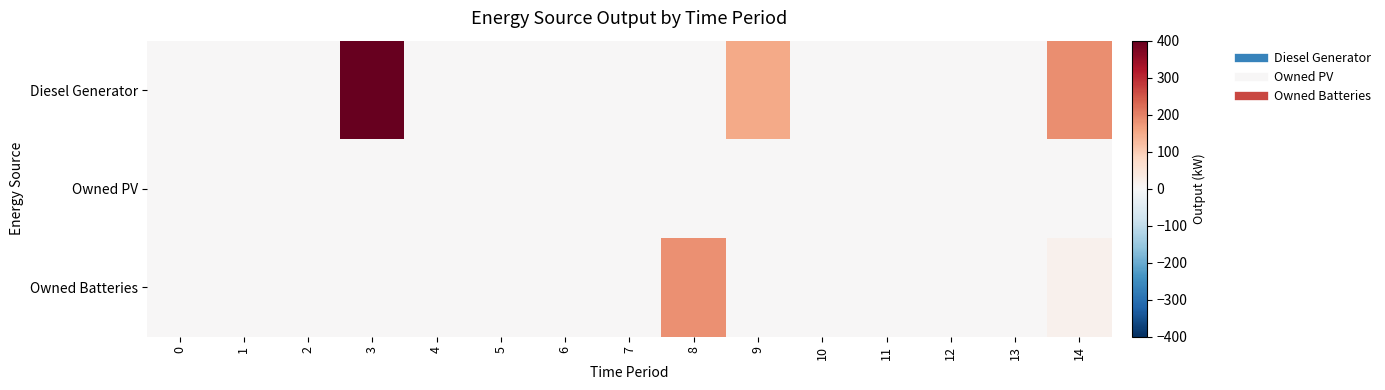

Reading left to right, what are all the values shown in this chart?

Diesel Generator: 0=0	1=0	2=0	3=400	4=0	5=0	6=0	7=0	8=0	9=151	10=0	11=0	12=0	13=0	14=187
Owned PV: 0=0	1=0	2=0	3=0	4=0	5=0	6=0	7=0	8=0	9=0	10=0	11=0	12=0	13=0	14=0
Owned Batteries: 0=0	1=0	2=0	3=0	4=0	5=0	6=0	7=0	8=183	9=0	10=0	11=0	12=0	13=0	14=18